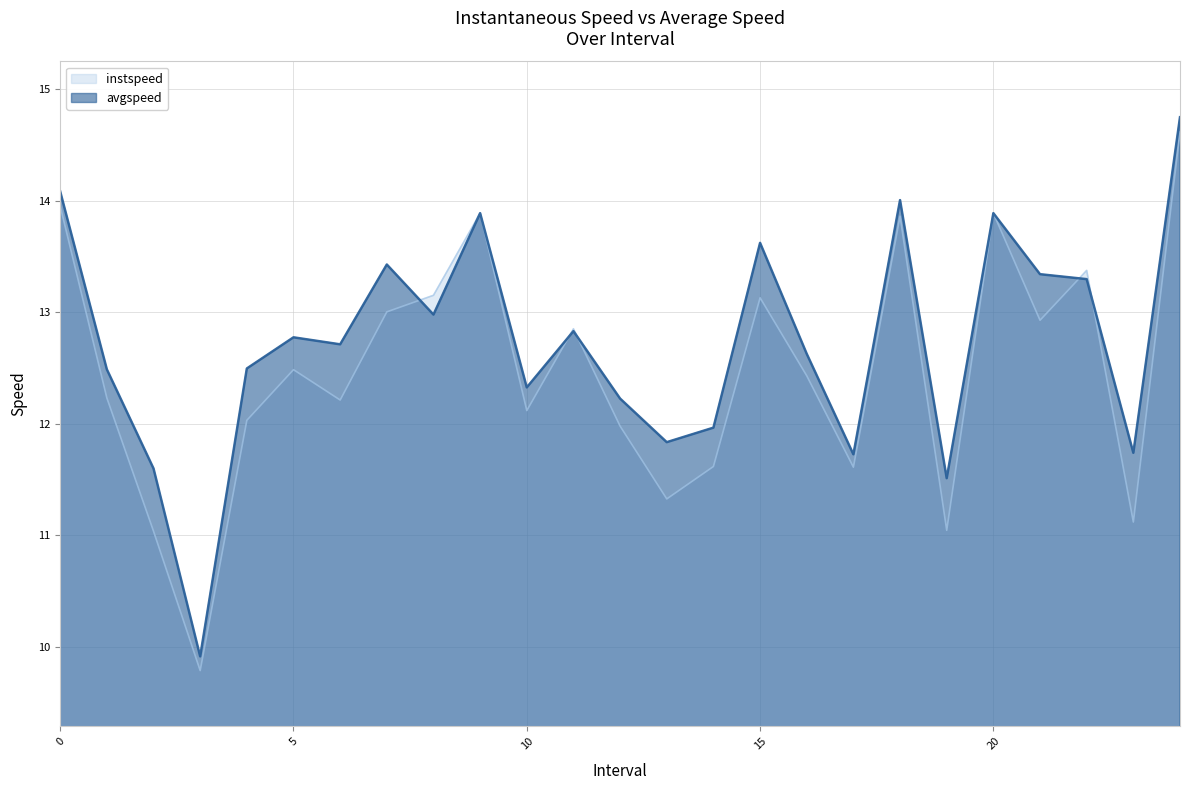

True or false: instspeed has more than 1 points higher than both neighbors.

True